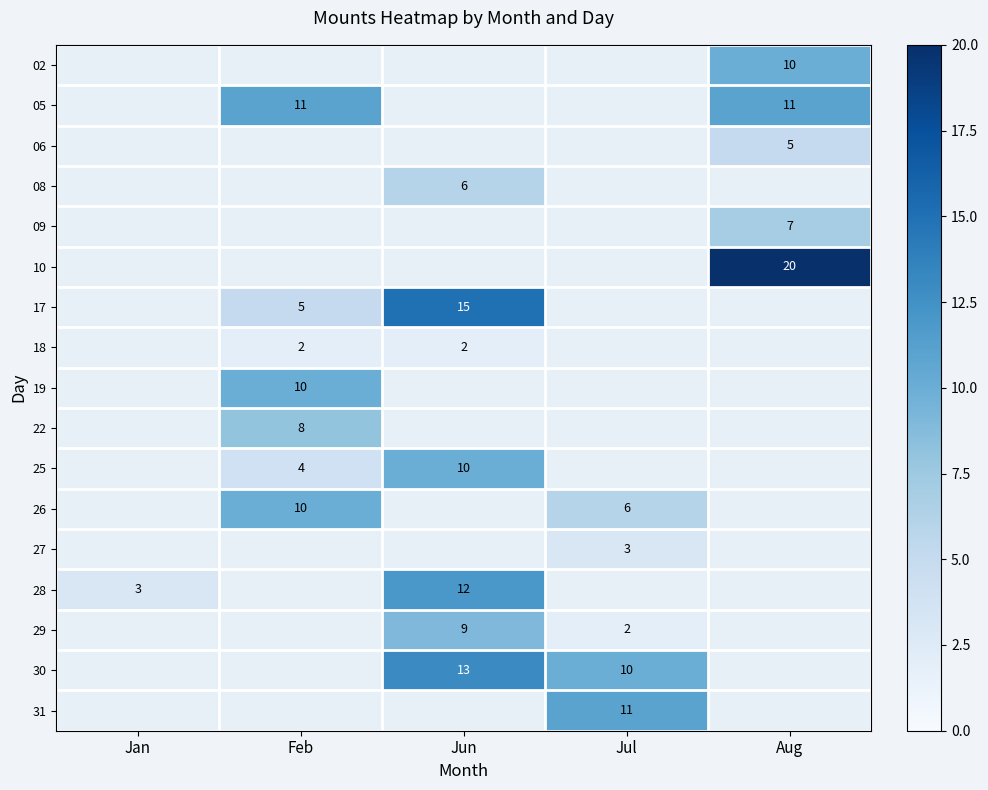

The value of 30 at Jun is 20. True or false?

False